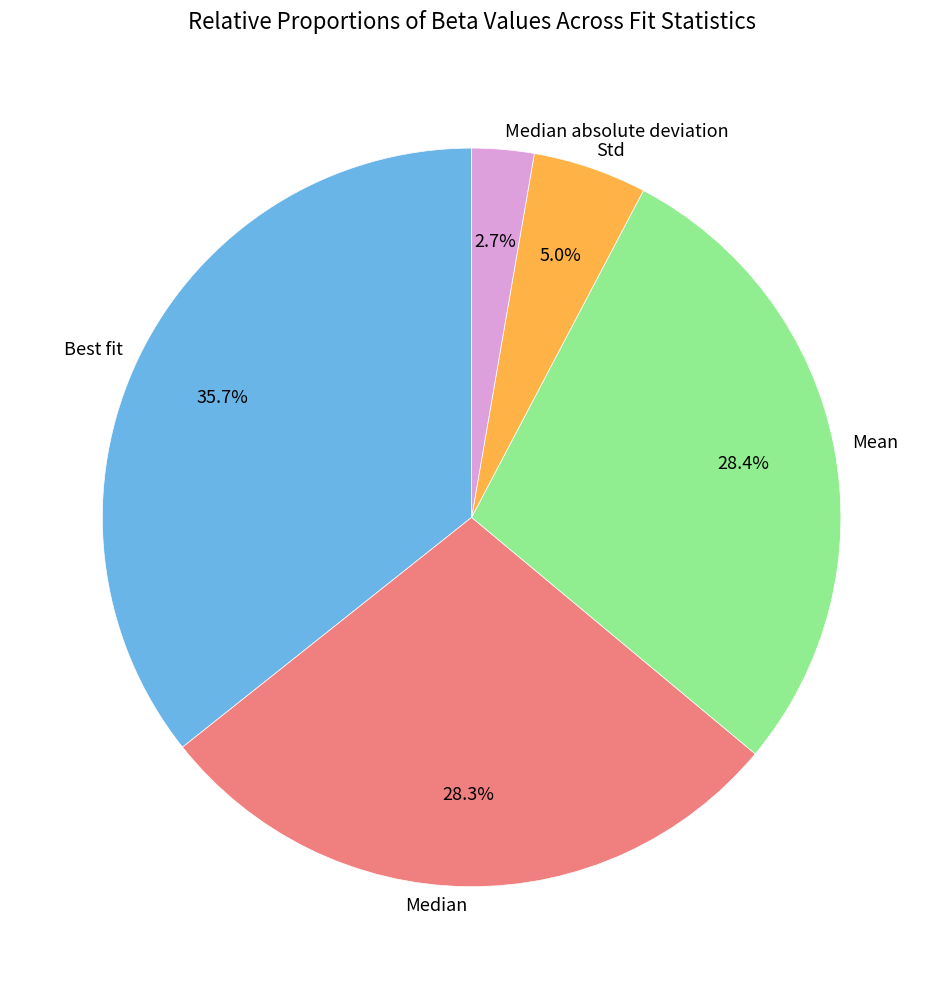

Does any single category account for the majority?

No